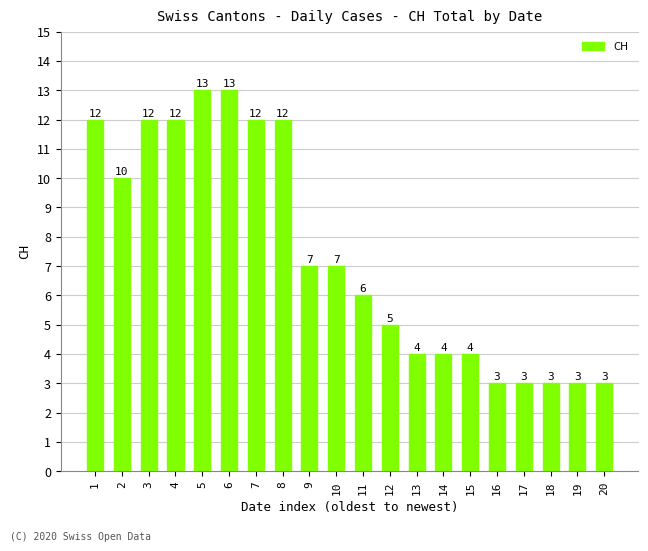

What is the minimum value shown in the chart?

3